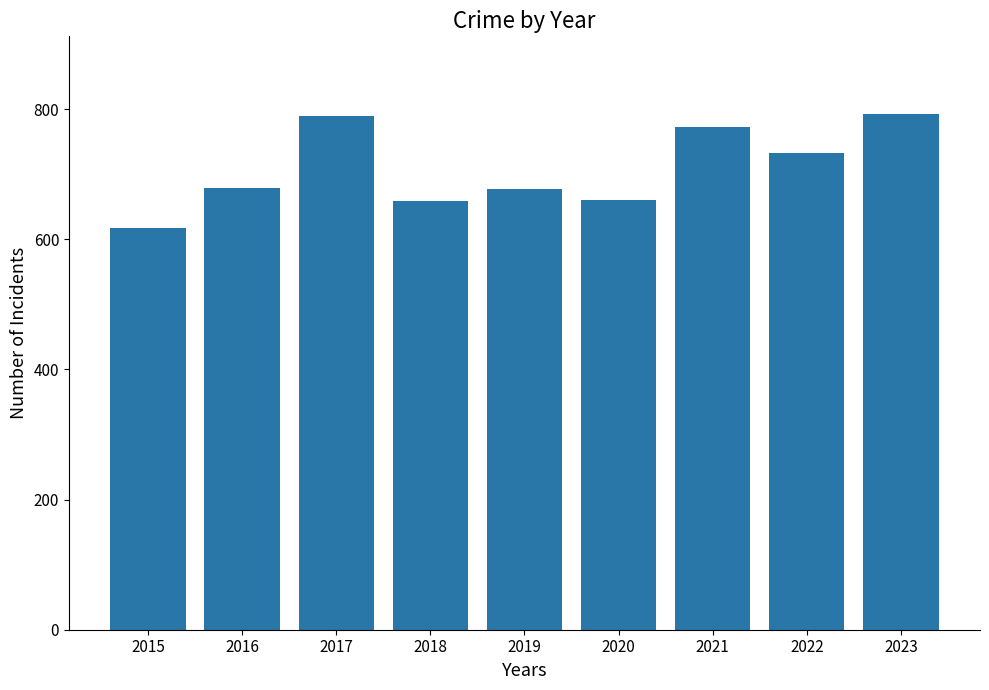

Is it true that the value at 2019 is 677?

True